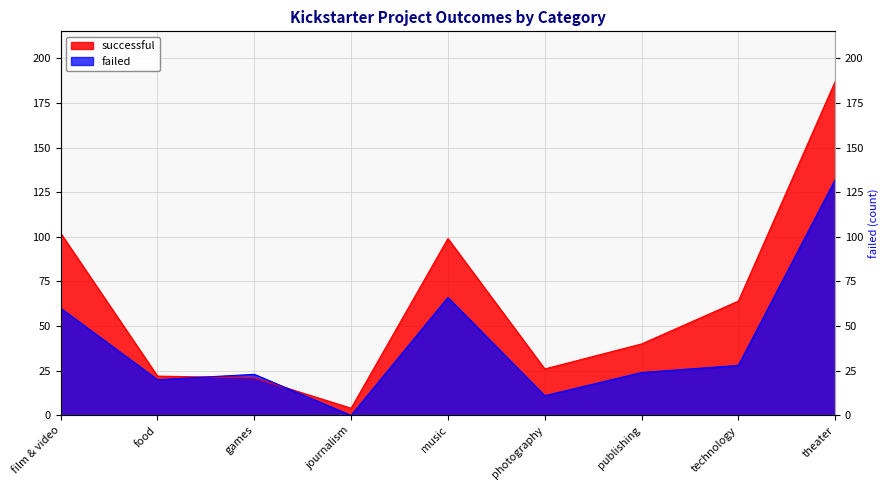

At which label does successful first exceed 40?

film & video